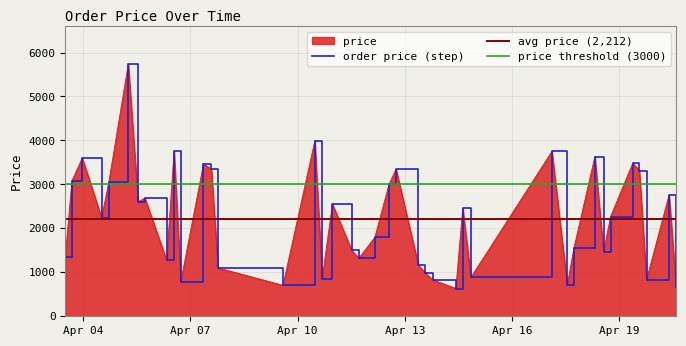

Is it true that the value at 2023-04-04 17:21:59 is 1729.7?

False